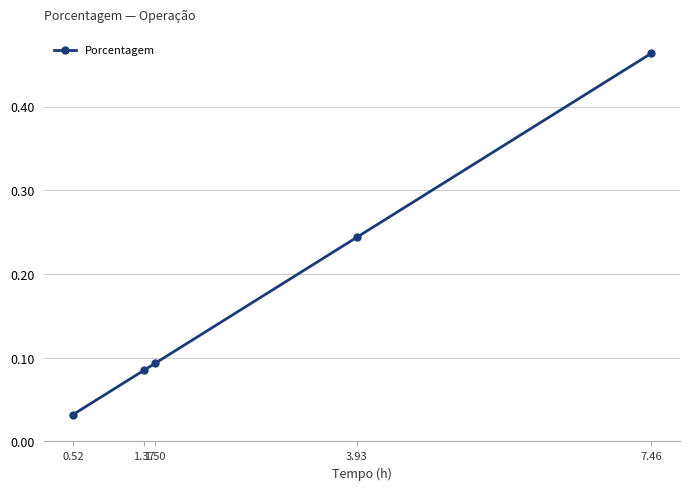

What is the change in value from 0.52 to 1.37?

+0.1